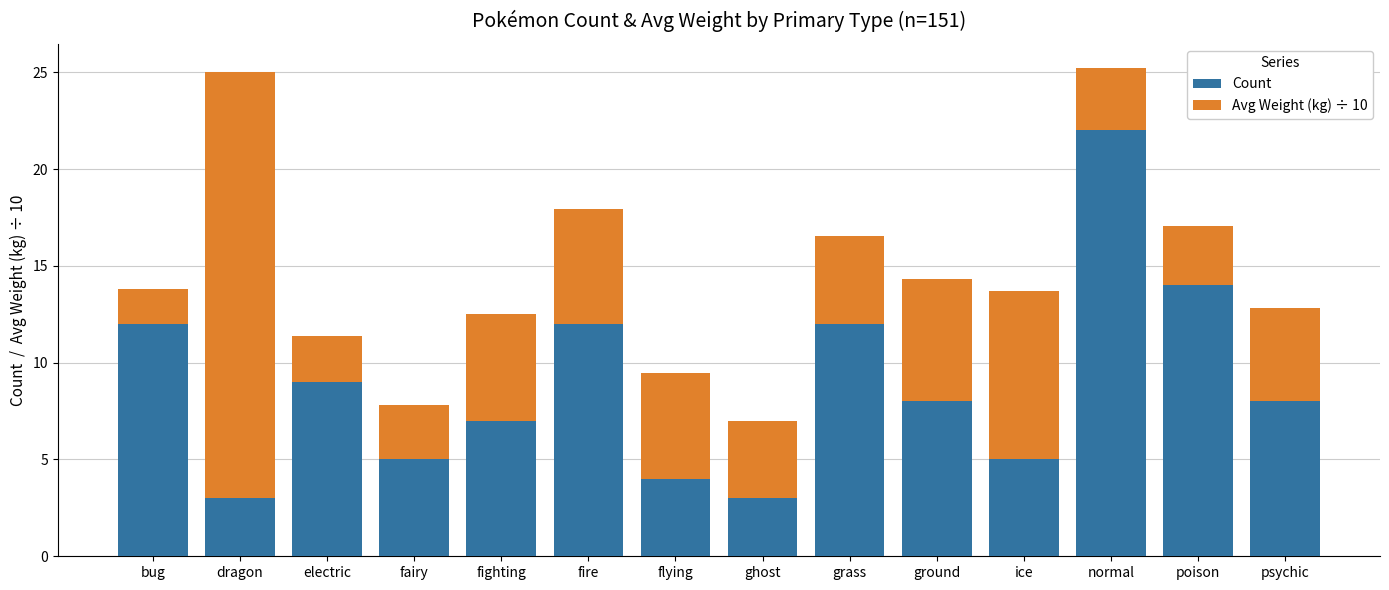

The value of Count at flying is 1.4. True or false?

False